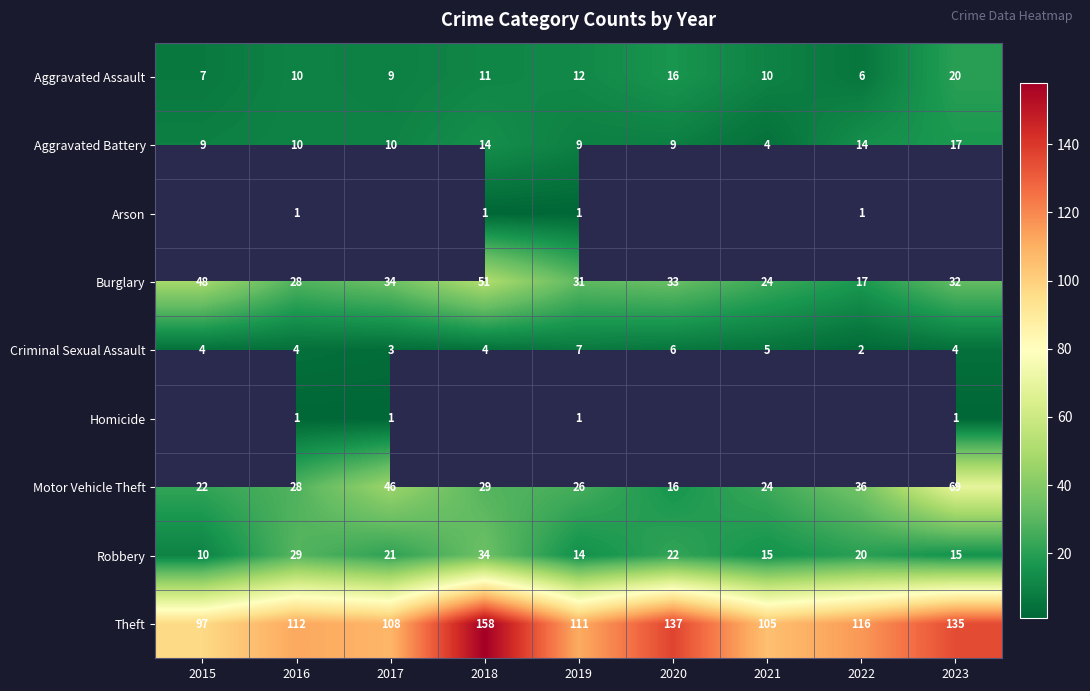

How many data points does each series have?

9